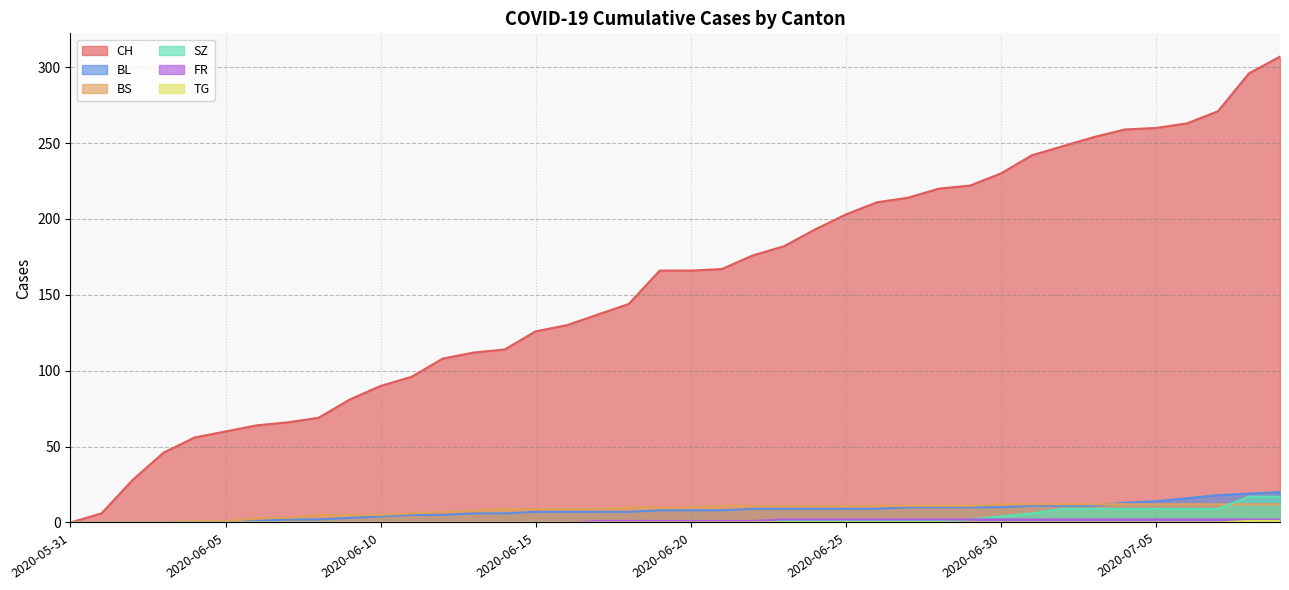

Which has a higher value, 2020-06-10 or 2020-06-09?

2020-06-10